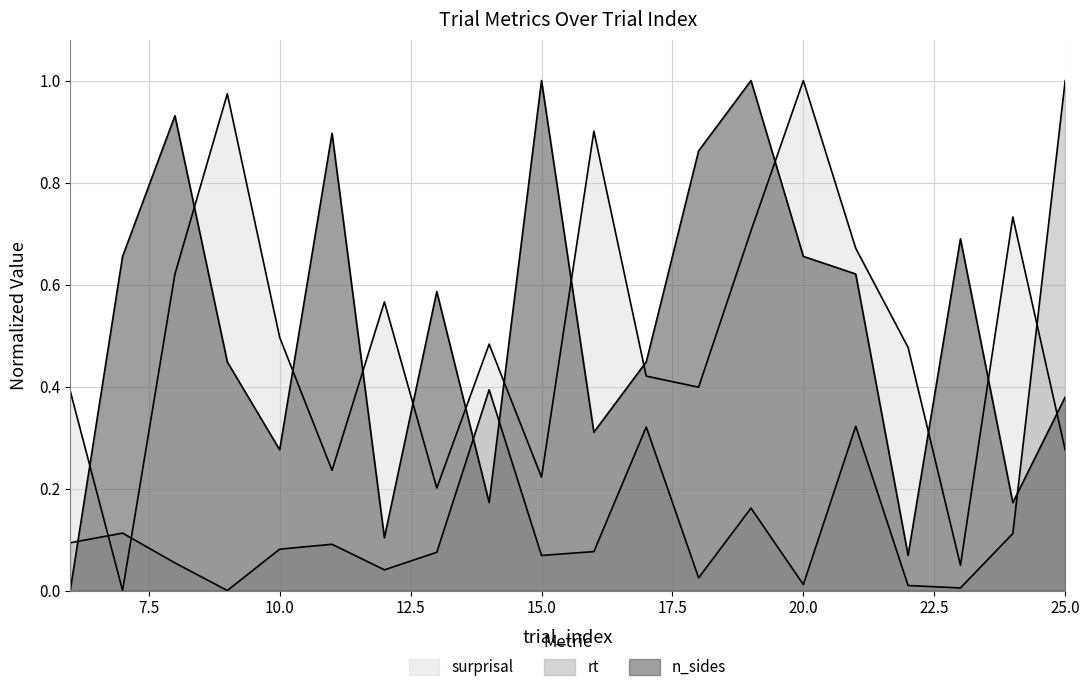

How many lines are shown in the chart?

3